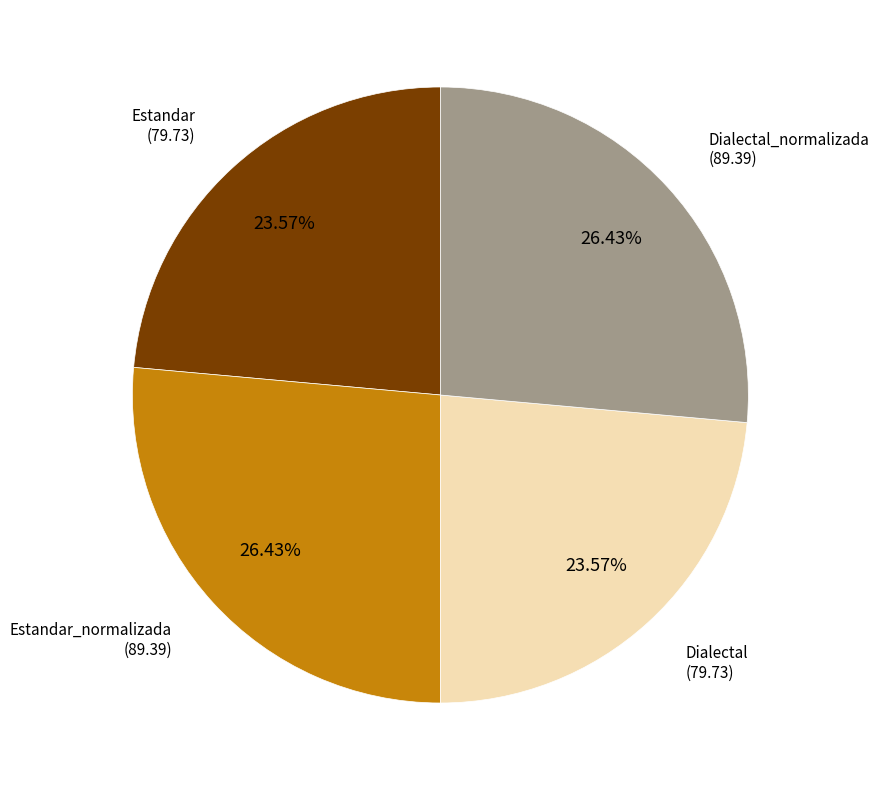

Is there any slice that represents more than half of the pie?

No